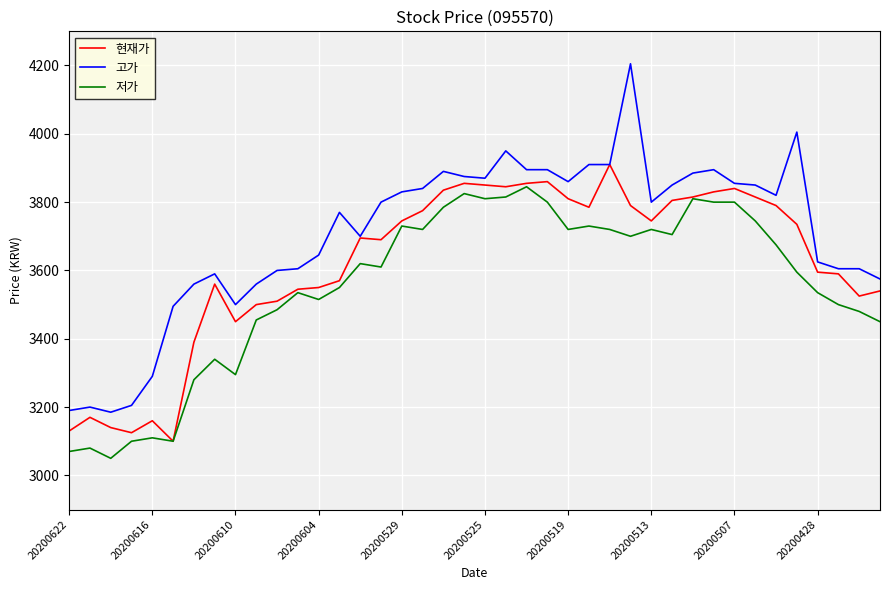

True or false: 저가 has more than 1 points higher than both neighbors.

True